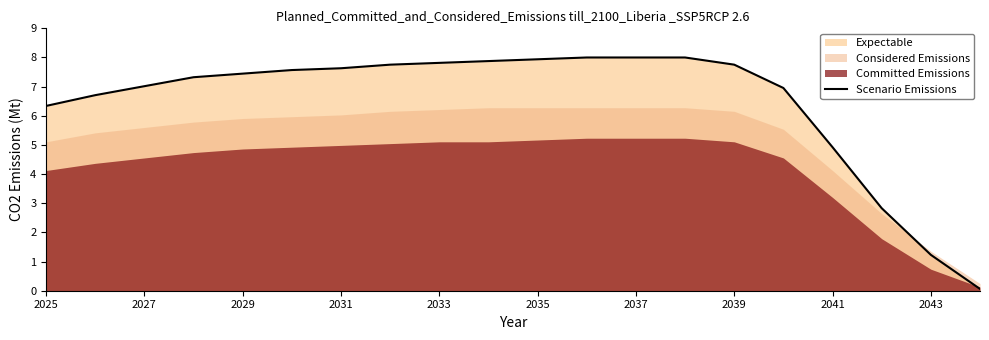

What is the minimum value shown in the chart?

0.1